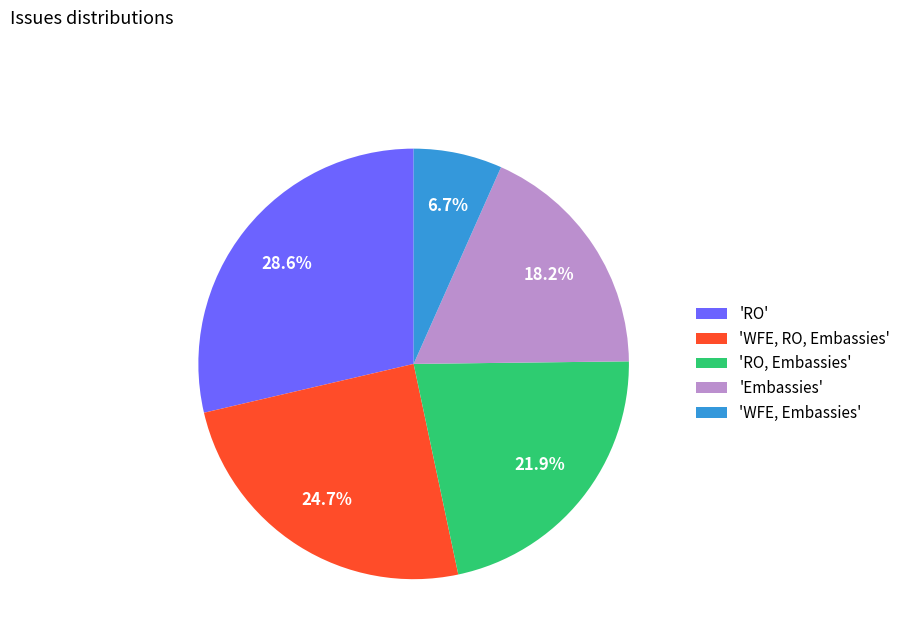

Approximately how many times larger is the value at 'WFE, Embassies' compared to 'Embassies'?

0.4